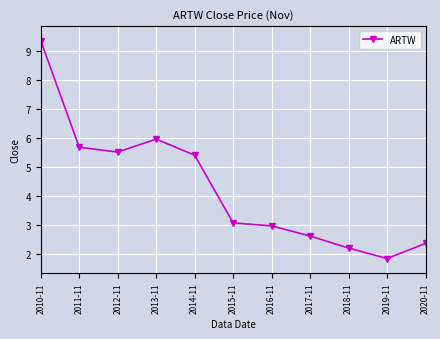

Rank the categories by value from lowest to highest.

2019-11, 2018-11, 2020-11, 2017-11, 2016-11, 2015-11, 2014-11, 2012-11, 2011-11, 2013-11, 2010-11